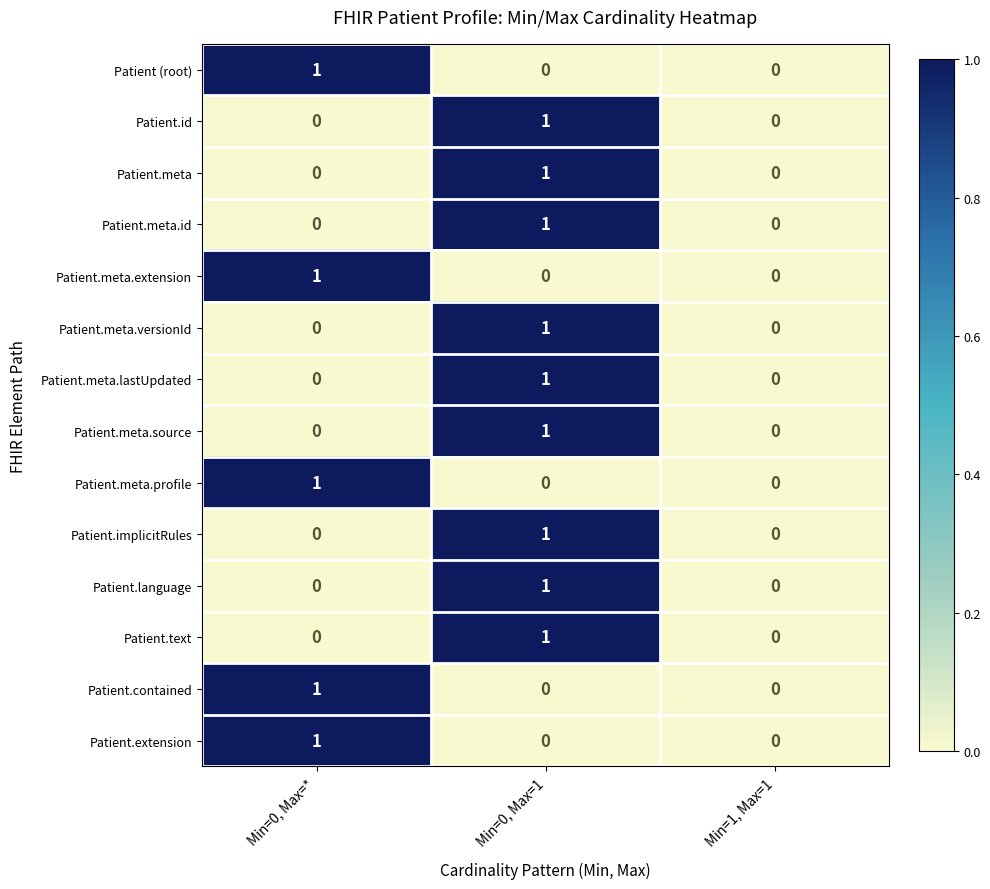

True or false: Patient.implicitRules has a value of 0 at Min=0, Max=*.

True